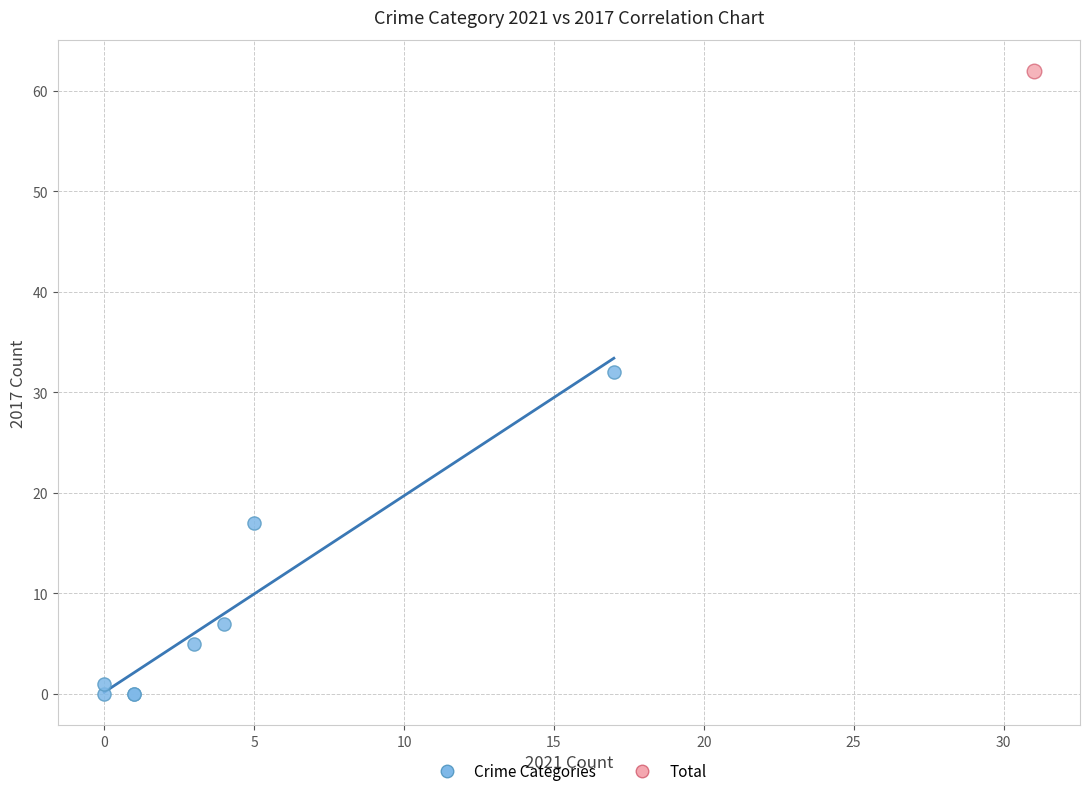

What are all the series names shown in the legend?

Crime Categories, Total